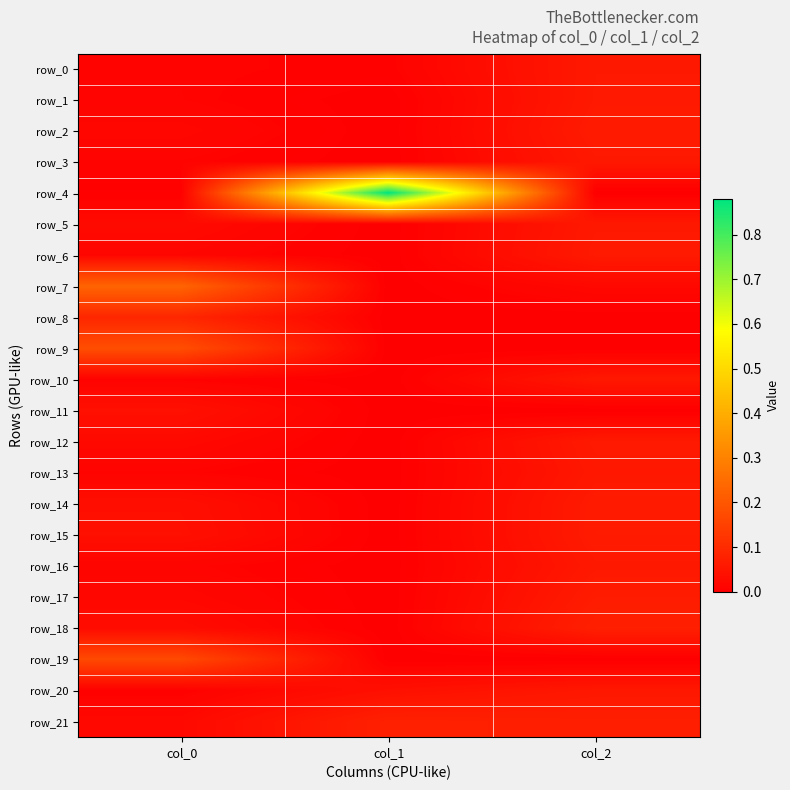

Reading left to right, transcribe all the data shown in this chart.

row_0: 0.0	0.0	0.1
row_1: 0.0	-0.0	0.1
row_2: 0.0	-0.0	0.1
row_3: 0.0	-0.0	0.1
row_4: 0.0	0.9	-0.0
row_5: 0.0	-0.0	0.1
row_6: 0.0	-0.0	0.1
row_7: 0.2	-0.0	0.0
row_8: 0.1	-0.0	-0.0
row_9: 0.2	-0.0	-0.0
row_10: 0.0	-0.0	0.1
row_11: 0.0	-0.0	-0.0
row_12: 0.0	-0.0	0.1
row_13: 0.0	-0.0	0.1
row_14: 0.0	-0.0	0.1
row_15: 0.0	-0.0	0.1
row_16: 0.0	-0.0	0.1
row_17: 0.0	-0.0	0.1
row_18: 0.0	-0.0	0.1
row_19: 0.2	-0.0	-0.0
row_20: 0.0	0.0	0.1
row_21: 0.0	0.1	0.1